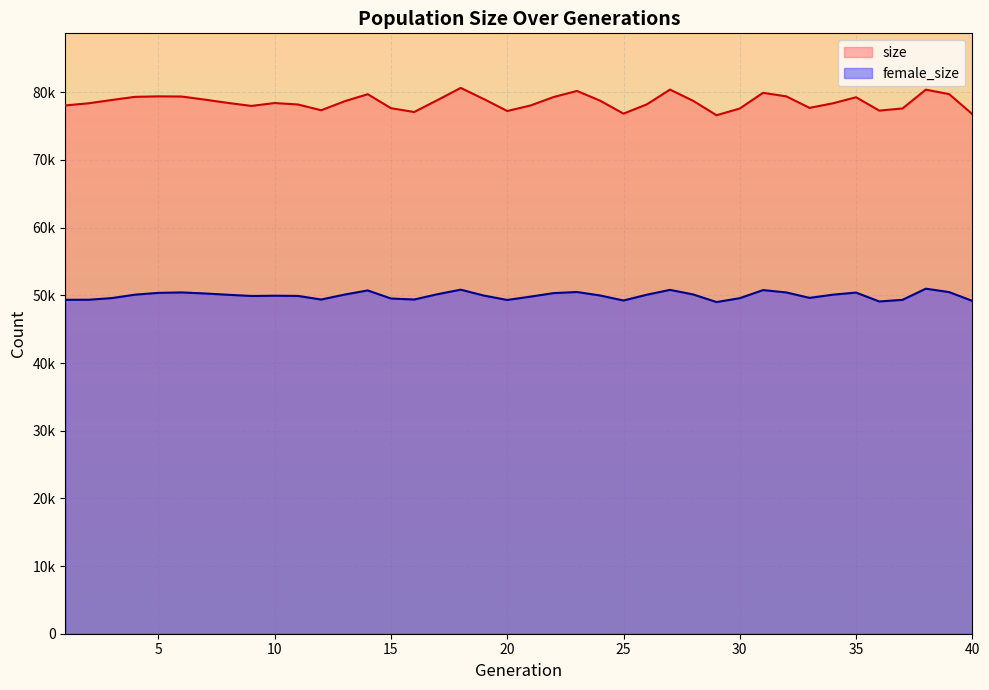

What is the difference between the second highest and second lowest values in the female_size series?

1741